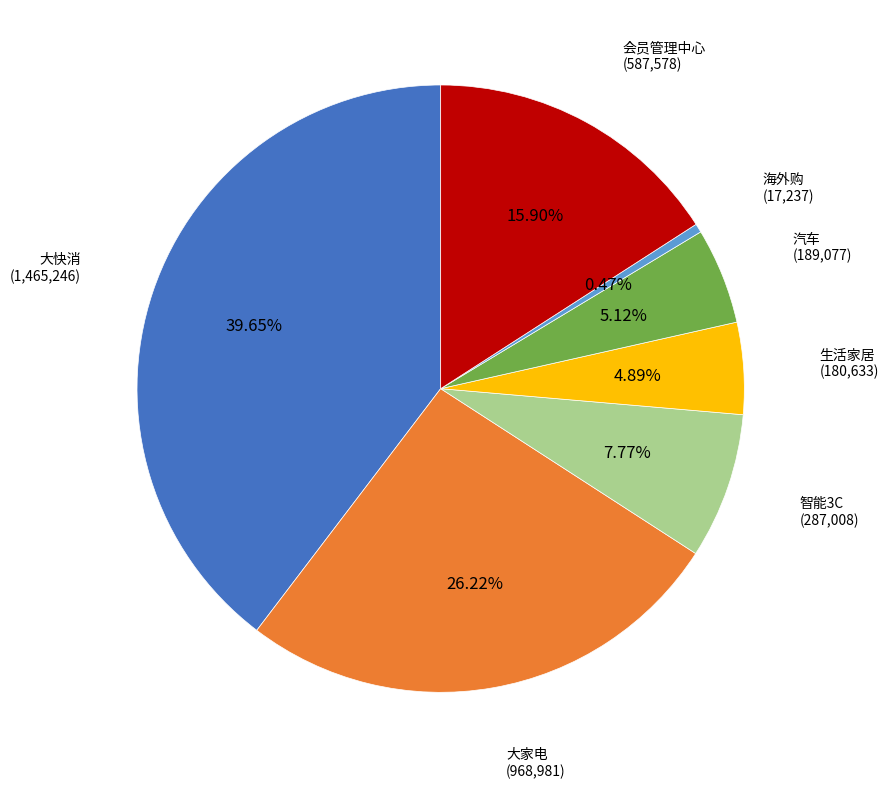

Is there a majority slice in this chart?

No